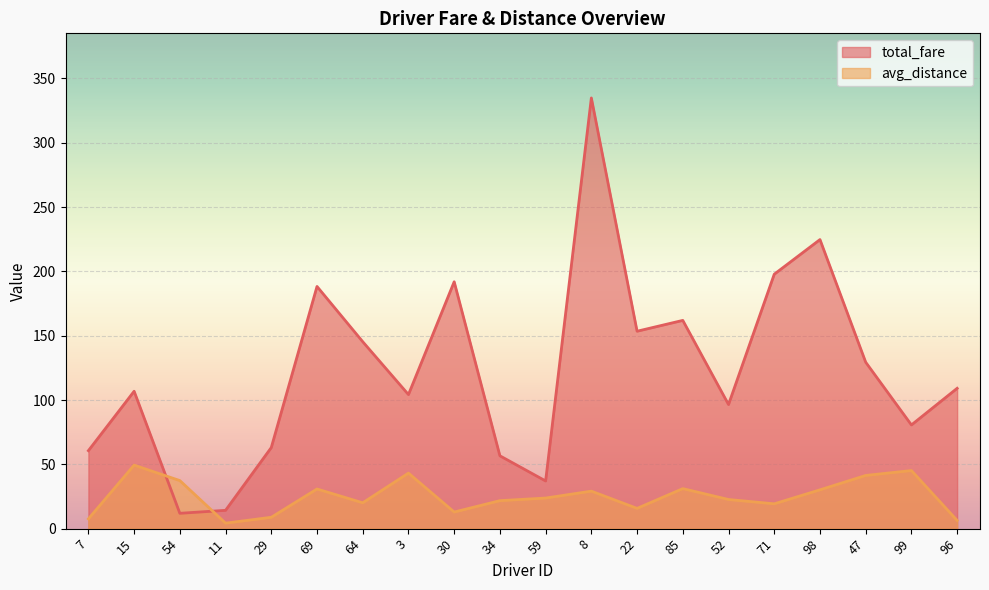

Where is avg_distance nearest to the value 26?

59